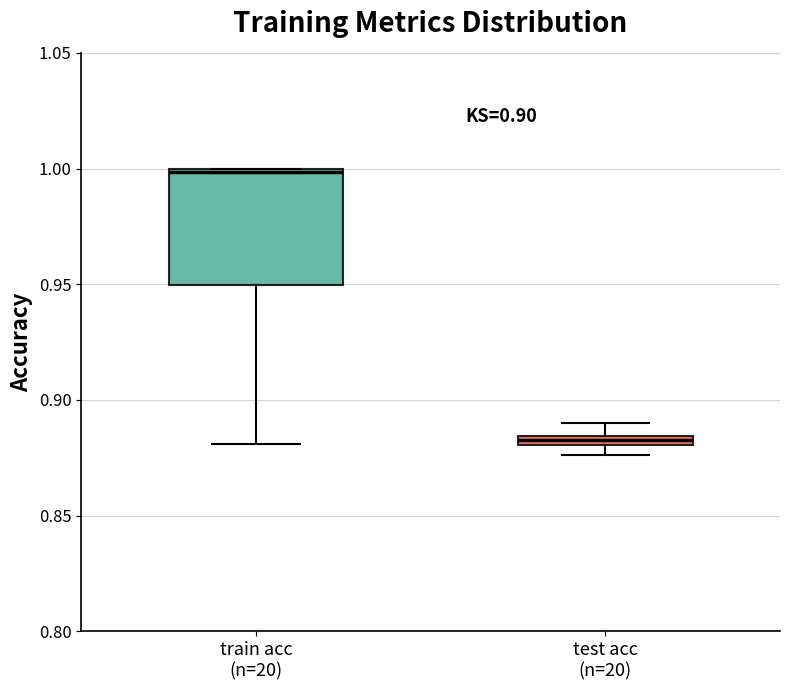

Comparing the boxes themselves (not the whiskers), which one is the tallest?

train acc (n=20)